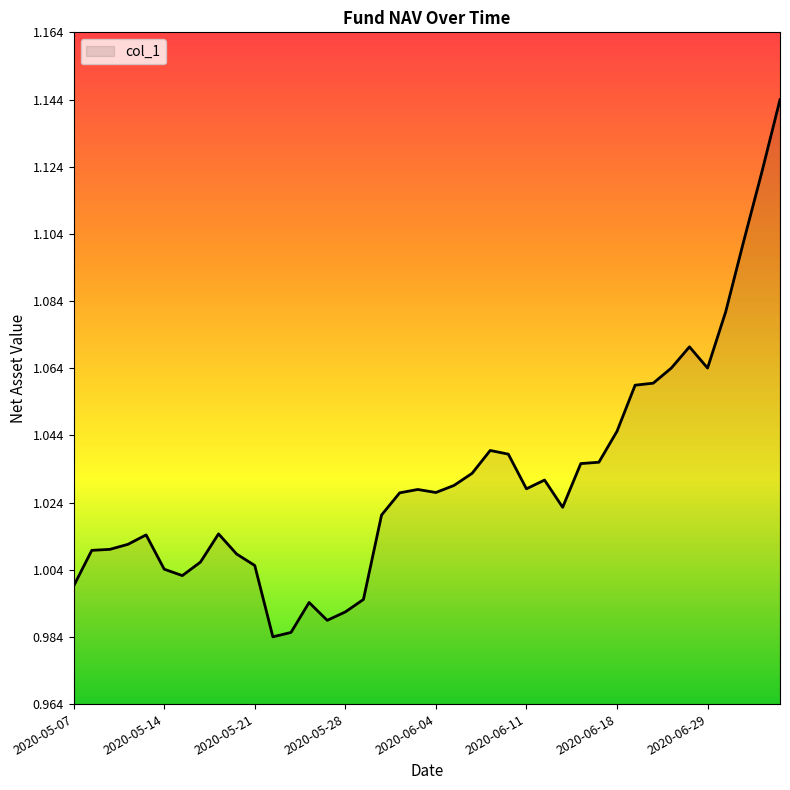

Does the chart display data point markers on the line(s)?

No